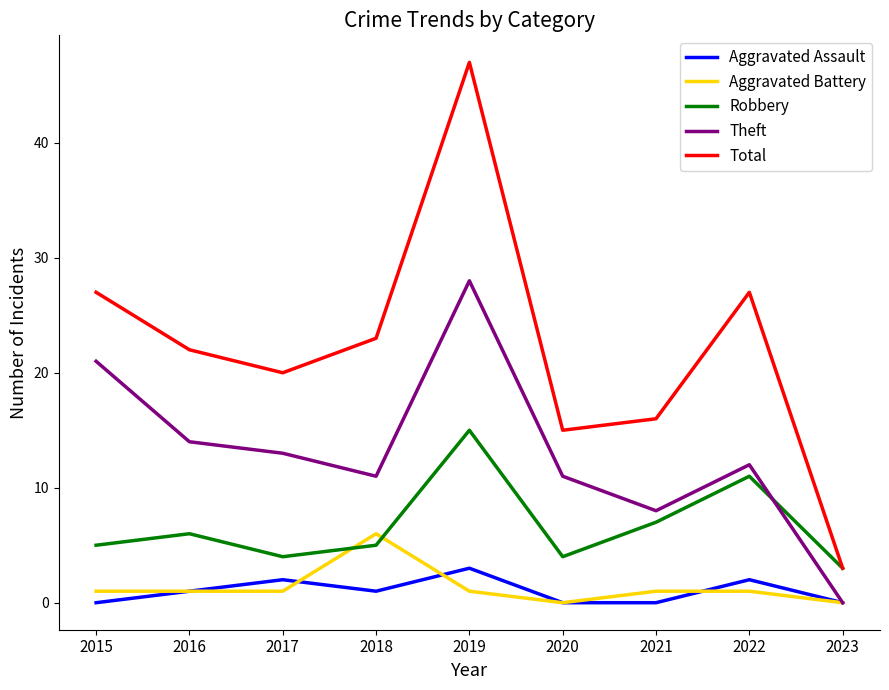

Which series has the largest total across all categories?

Total